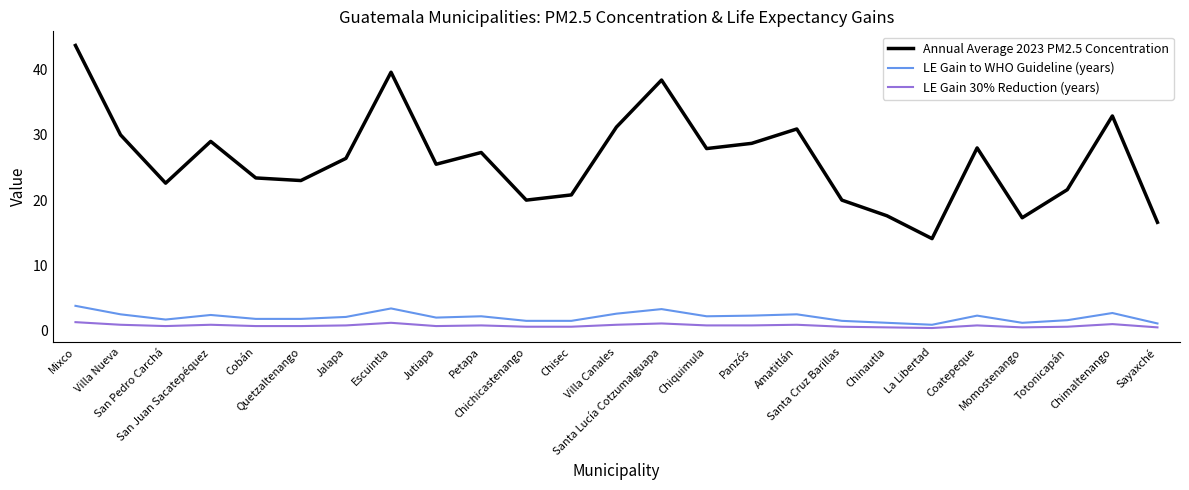

Which series has the widest spread of values?

Annual Average 2023 PM2.5 Concentration